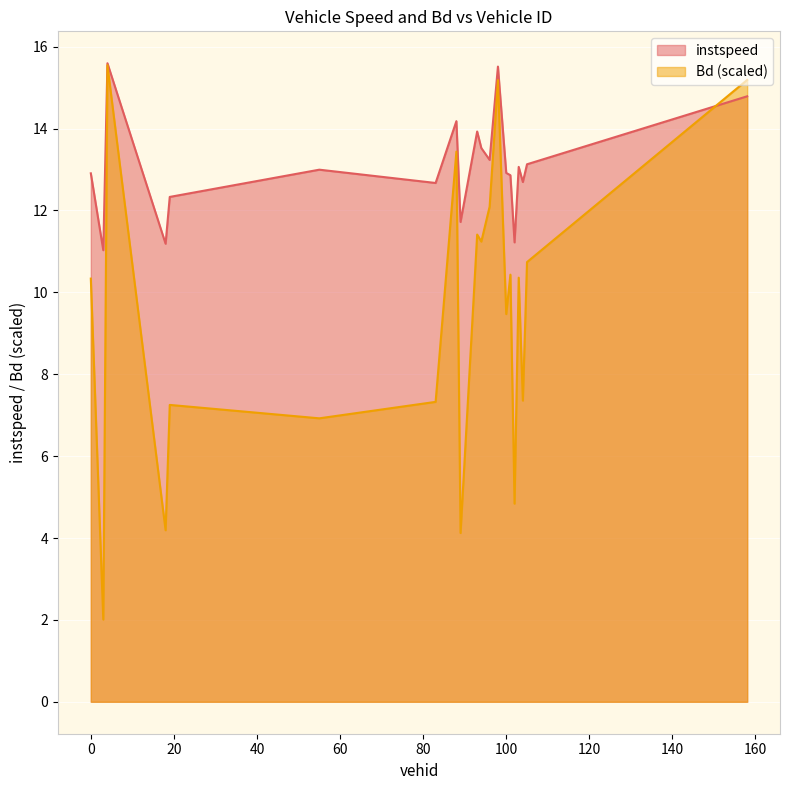

Is the value of instspeed at 100.0 greater than the value of Bd at 100.0?

Yes